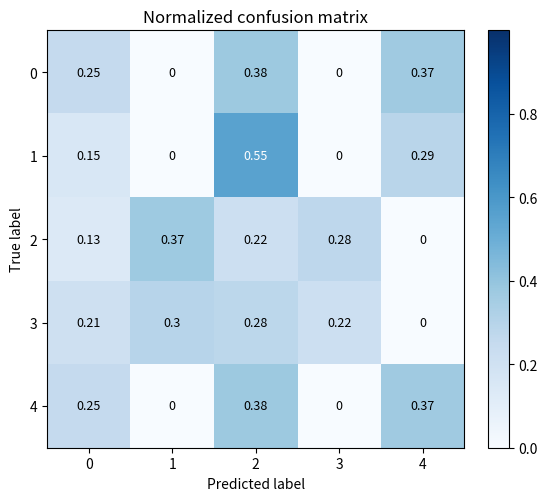

How many data points in 2 are above 0?

4